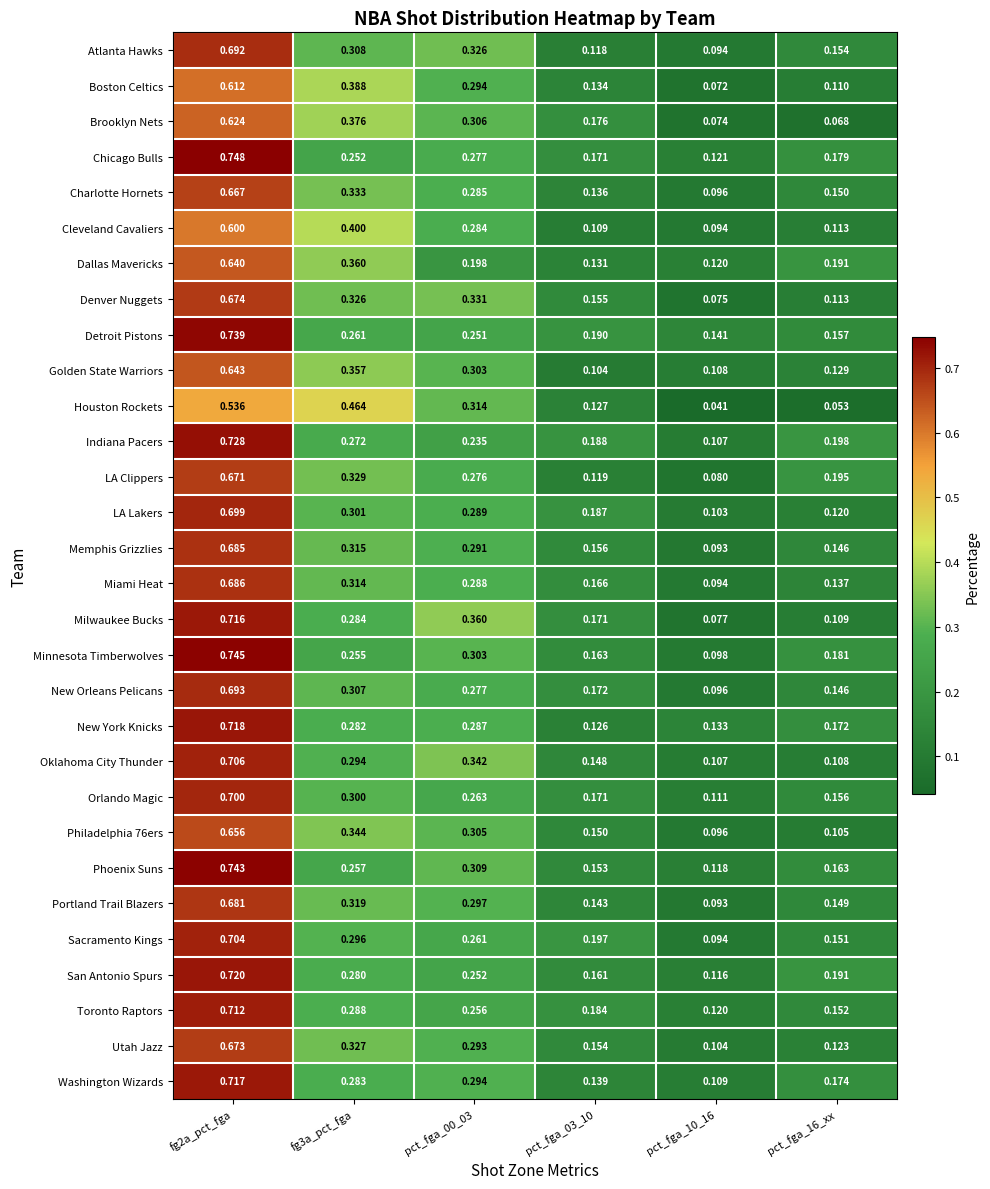

Is the value of Portland Trail Blazers at pct_fga_03_10 greater than the value of Boston Celtics at pct_fga_10_16?

Yes